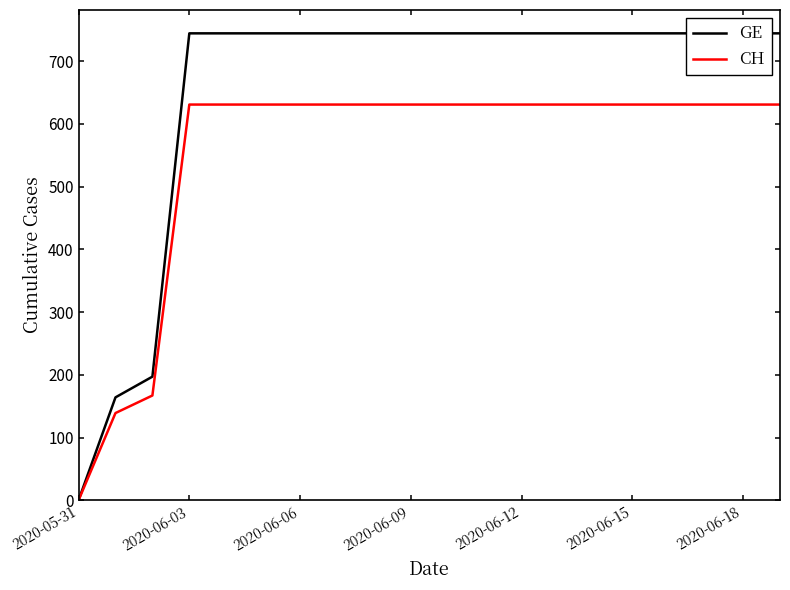

How many data points in GE are above 744?

17